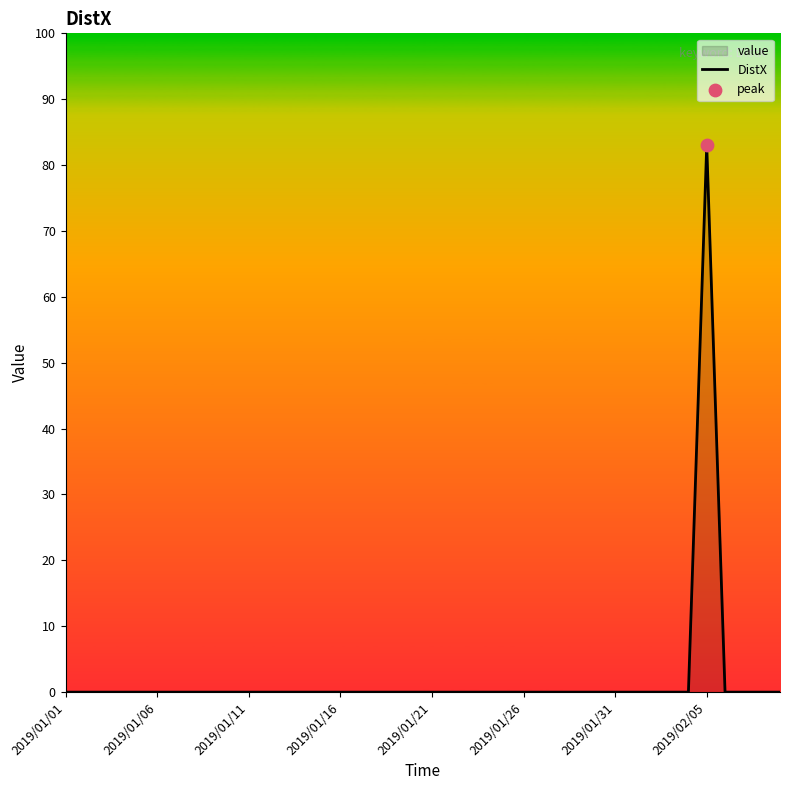

Is it true that the value at 2019/02/05 is 83?

True